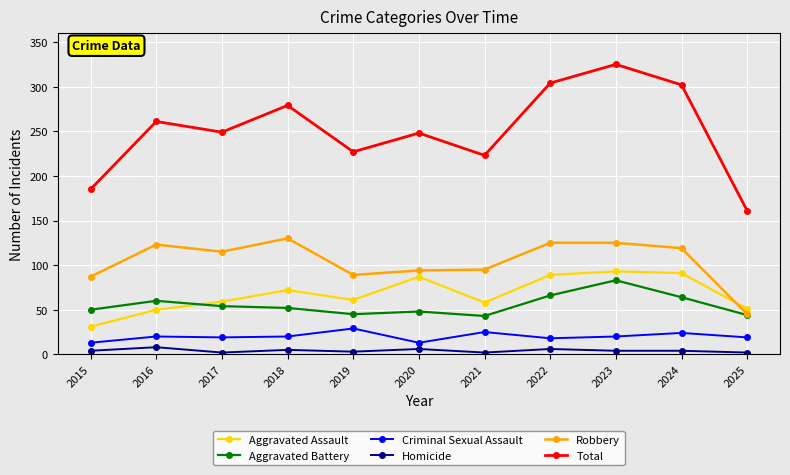

What is the value of the Criminal Sexual Assault point at the 4th from the left?

20